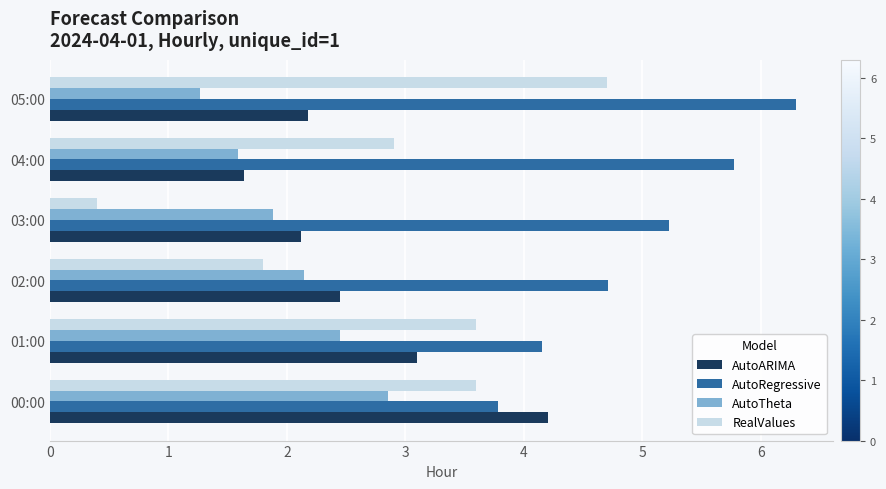

Between 00:00 and 03:00, which series saw the biggest shift?

RealValues